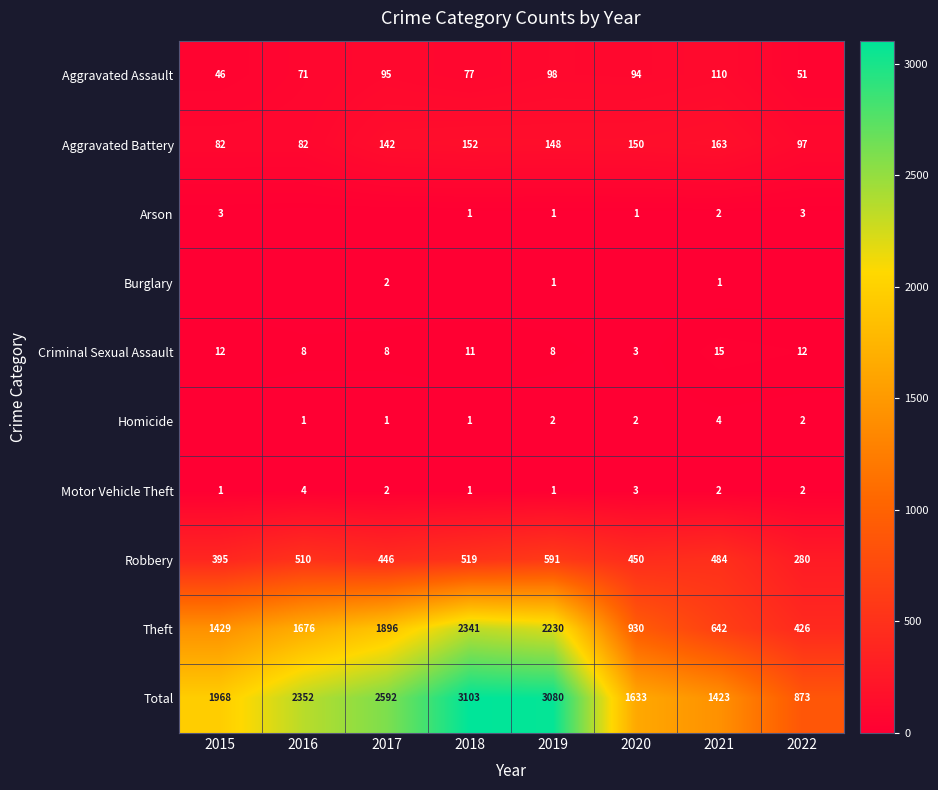

Which has a higher value, 2018 or 2022?

2018